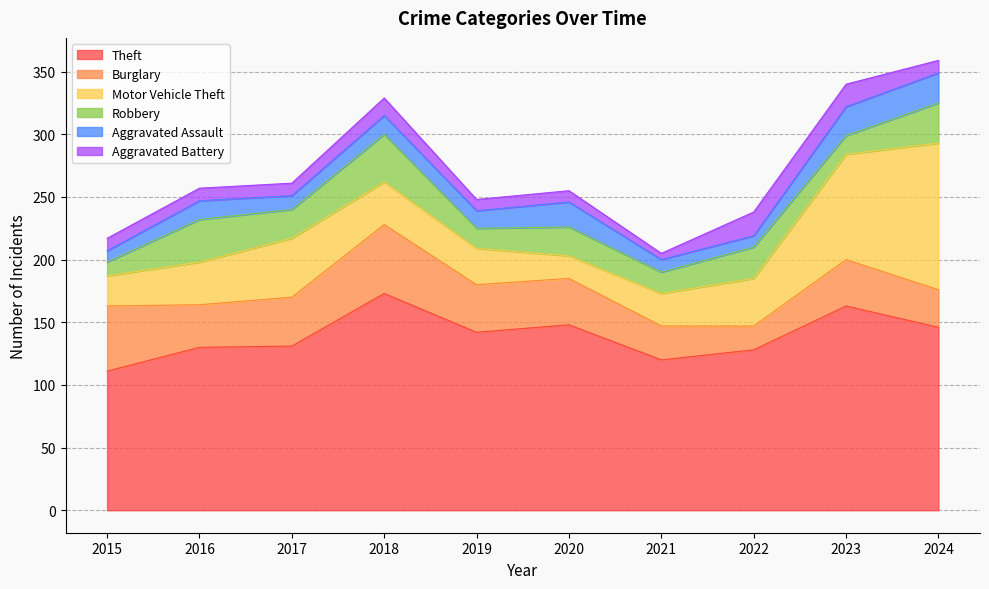

What is the value of the Motor Vehicle Theft point at the 4th from the left?

34